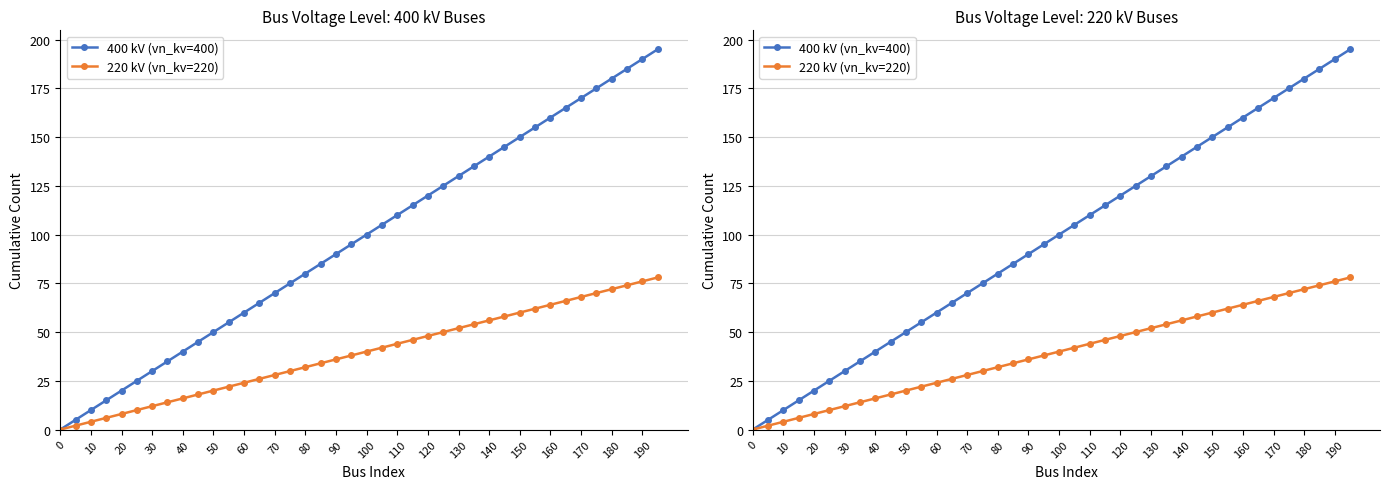

Reading right to left, list all the values displayed in this chart.

400 kV (vn_kv=400): 195	190	185	180	175	170	165	160	155	150	145	140	135	130	125	120	115	110	105	100	95	90	85	80	75	70	65	60	55	50	45	40	35	30	25	20	15	10	5	0
220 kV (vn_kv=220): 78	76	74	72	70	68	66	64	62	60	58	56	54	52	50	48	46	44	42	40	38	36	34	32	30	28	26	24	22	20	18	16	14	12	10	8	6	4	2	0